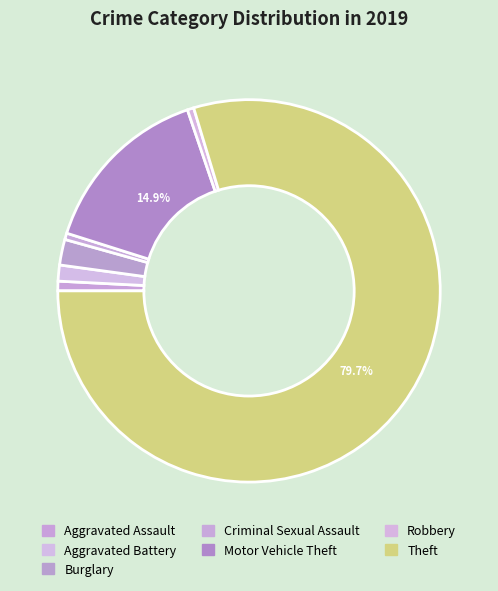

Do Robbery and Criminal Sexual Assault together represent more than half of the pie?

No